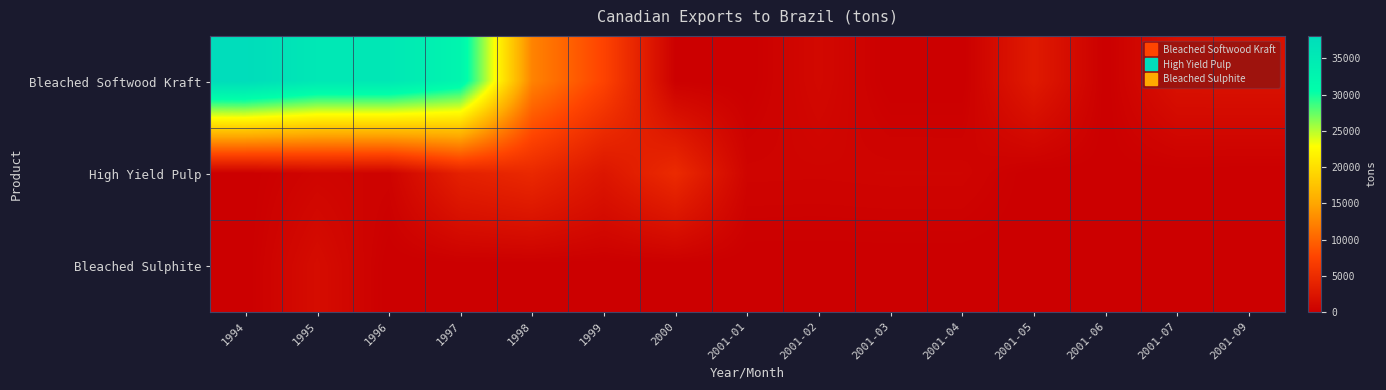

Reading left to right, list all the values displayed in this chart.

Bleached Softwood Kraft: 1994=38120	1995=35549	1996=35622	1997=32487	1998=12399	1999=7499	2000=101	2001-01=0	2001-02=1029	2001-03=0	2001-04=0	2001-05=2986	2001-06=0	2001-07=1970	2001-09=1999
High Yield Pulp: 1994=0	1995=647	1996=448	1997=3693	1998=4575	1999=2519	2000=4809	2001-01=580	2001-02=555	2001-03=610	2001-04=605	2001-05=0	2001-06=63	2001-07=34	2001-09=0
Bleached Sulphite: 1994=3	1995=1484	1996=0	1997=0	1998=0	1999=0	2000=0	2001-01=0	2001-02=0	2001-03=0	2001-04=0	2001-05=0	2001-06=0	2001-07=0	2001-09=0